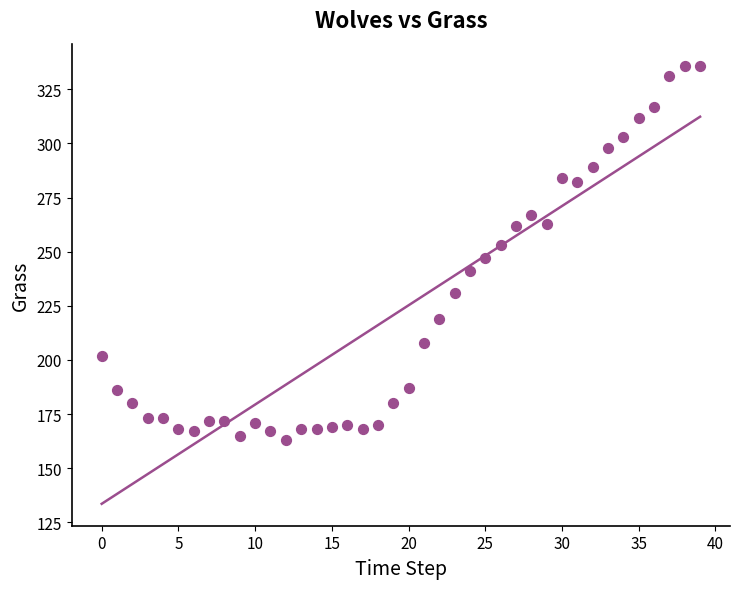

What is the range of Y values (max minus min)?

173